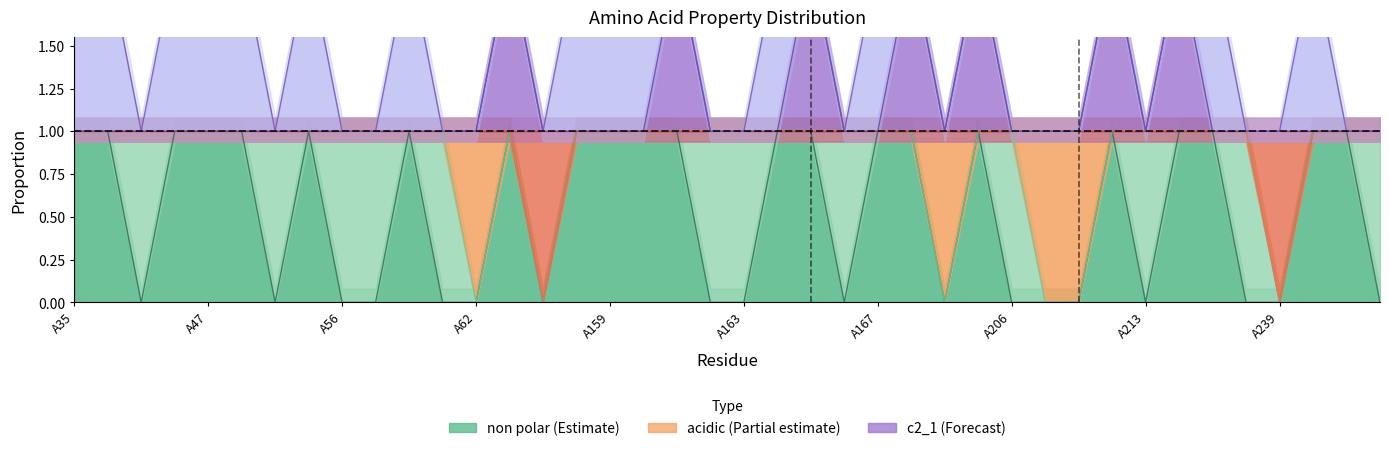

True or false: non_polar has a value of 0 at A162.

True